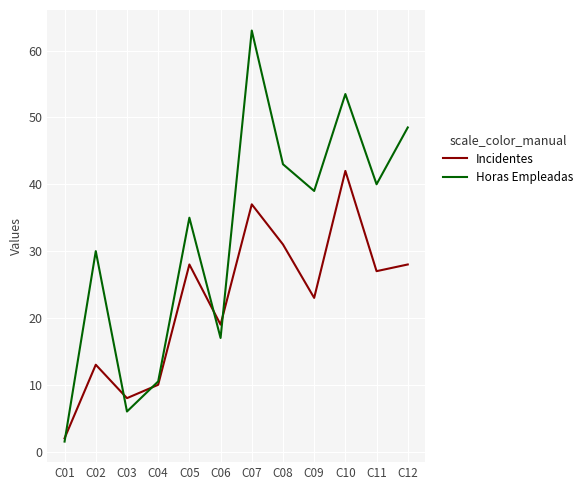

Is the value of Incidentes at C11 greater than the value of Horas Empleadas at C11?

No